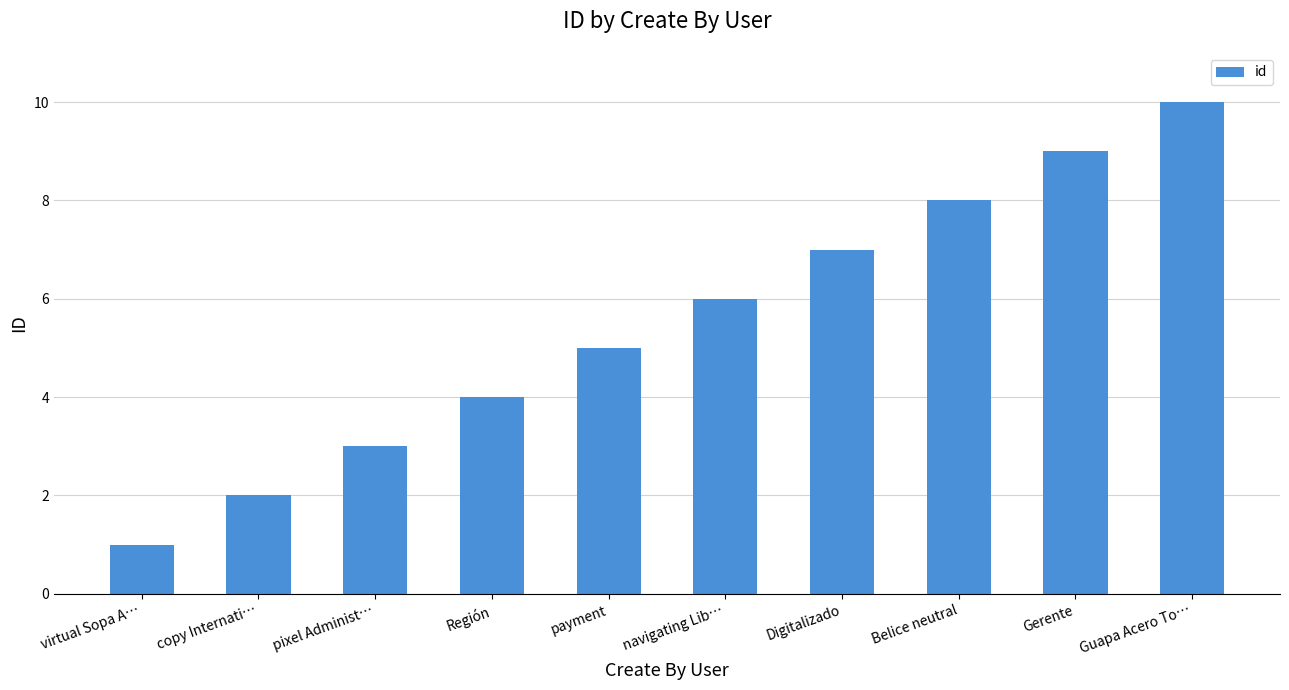

What is the average value?

6